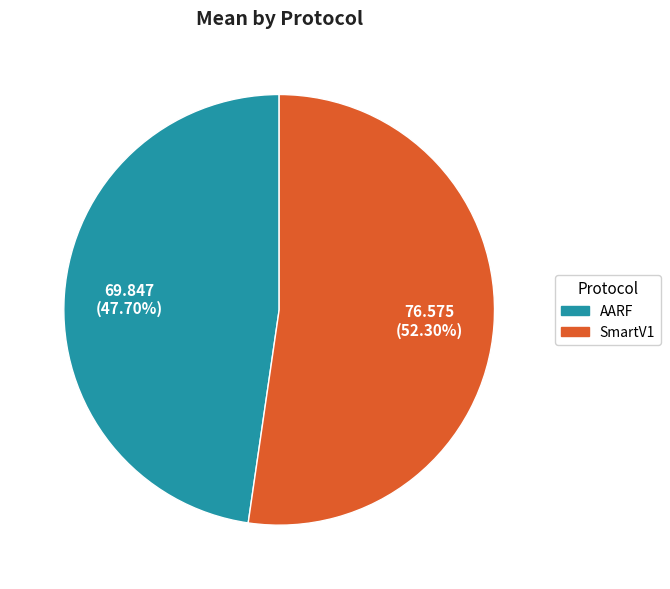

Is it true that SmartV1 is 66% of the pie?

False